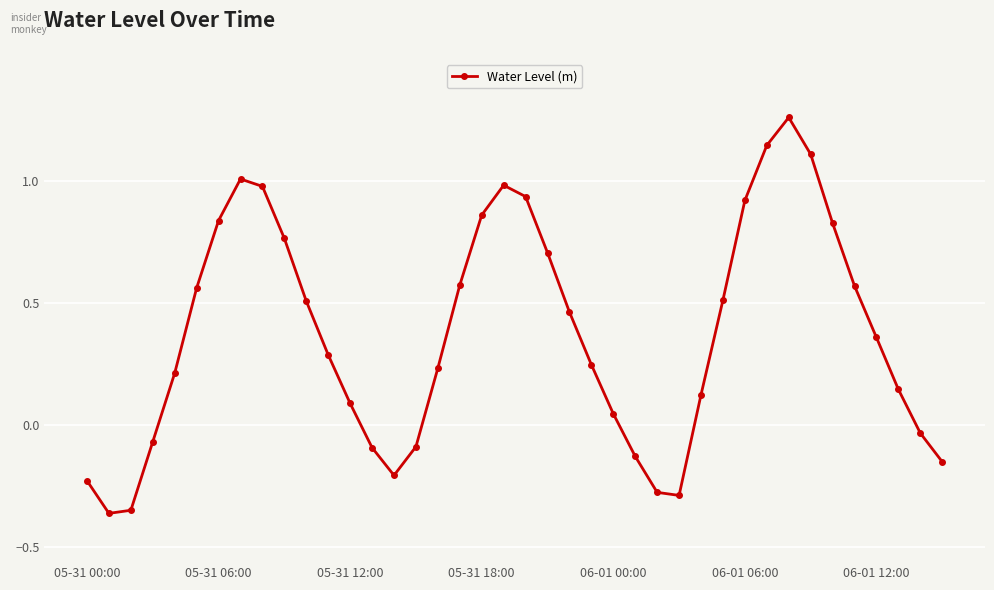

What is the difference between the second highest and second lowest values?

1.5